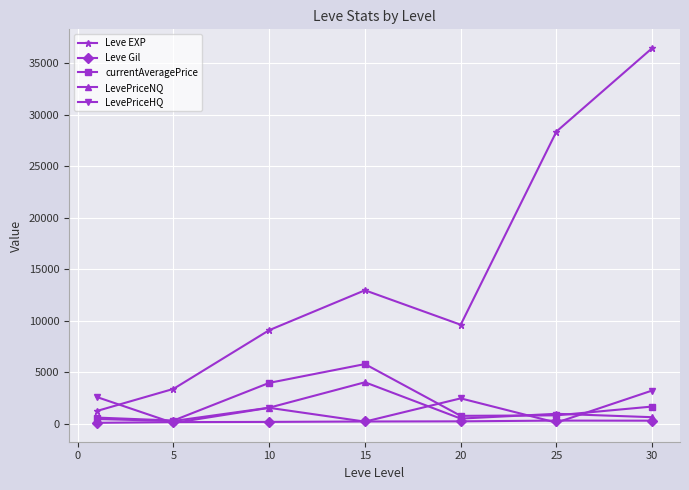

What is the maximum value shown in the chart?

36492.5